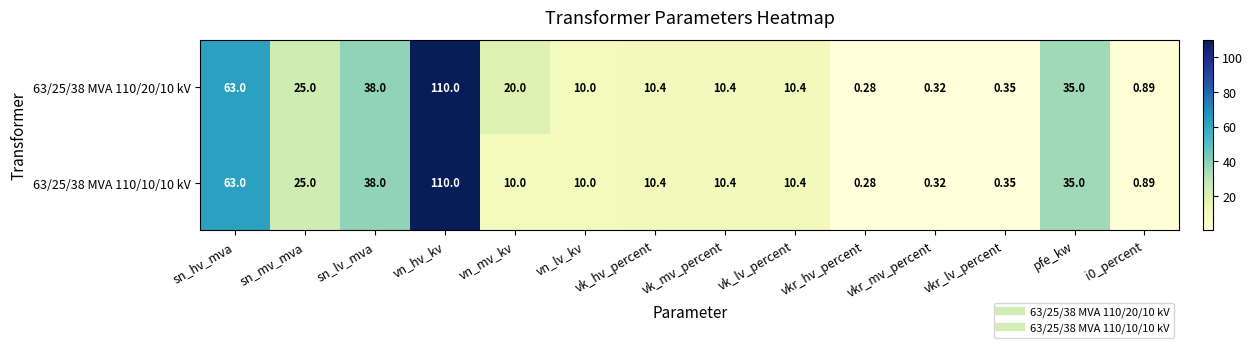

At which category does the chart reach its minimum across all series?

vkr_hv_percent